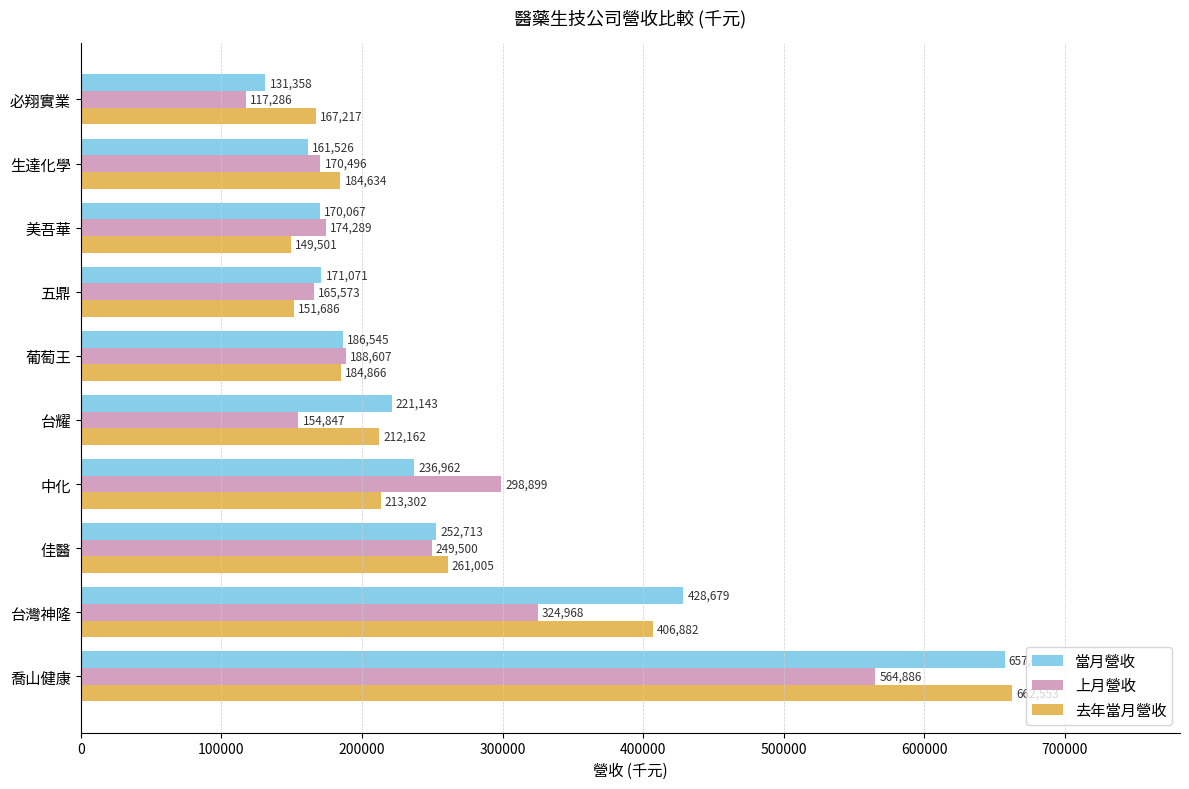

What is the difference between the second highest and minimum values in the 上月營收 series?

207682